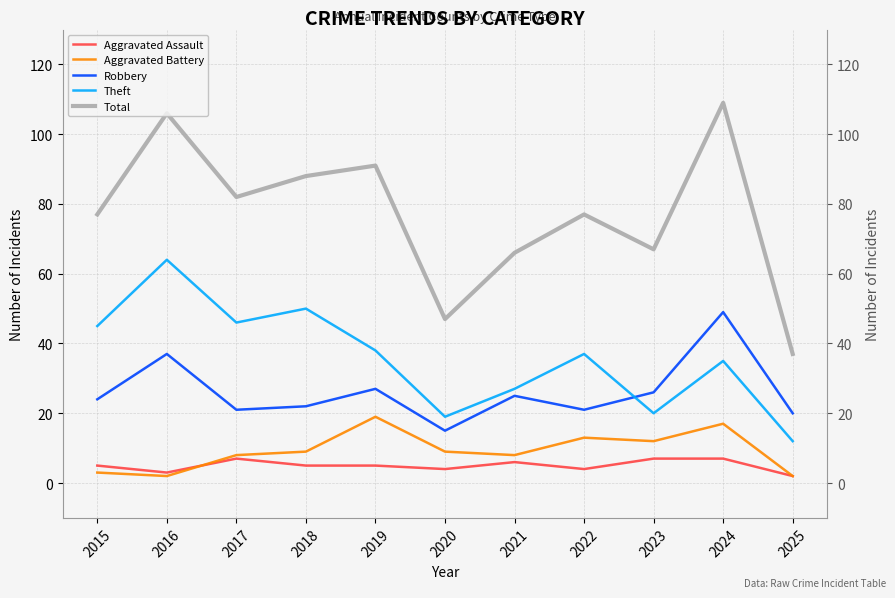

What is the smallest value displayed?

2